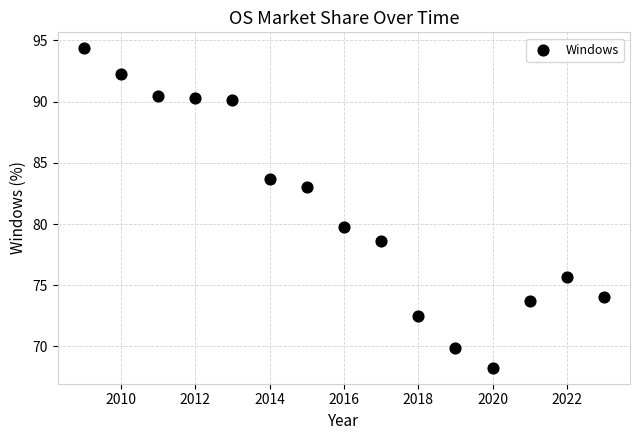

What Y value in the scatter plot is closest to 81?

79.8